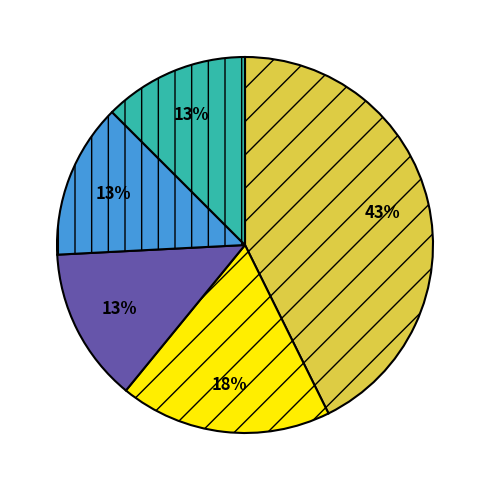

To the nearest percent, what is the average slice percentage?

20%